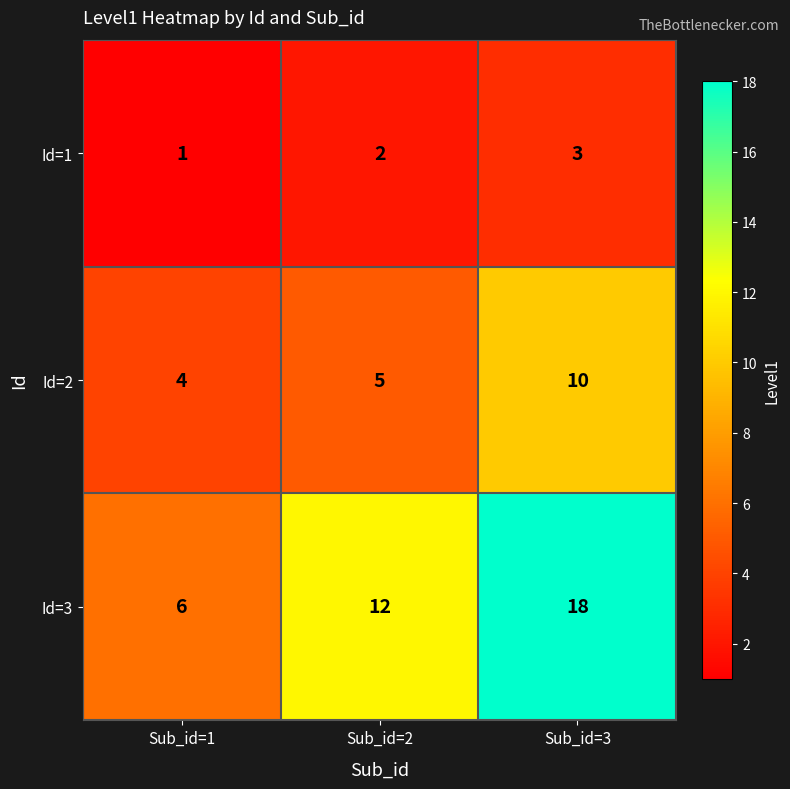

Which series has the largest range (max minus min)?

Id=3